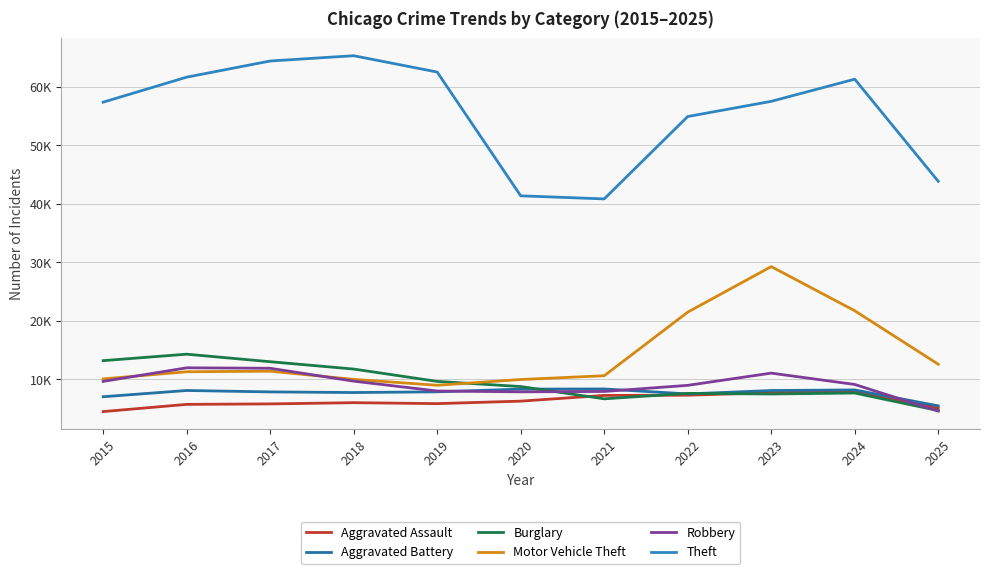

Where is the first local maximum for Motor Vehicle Theft?

2017